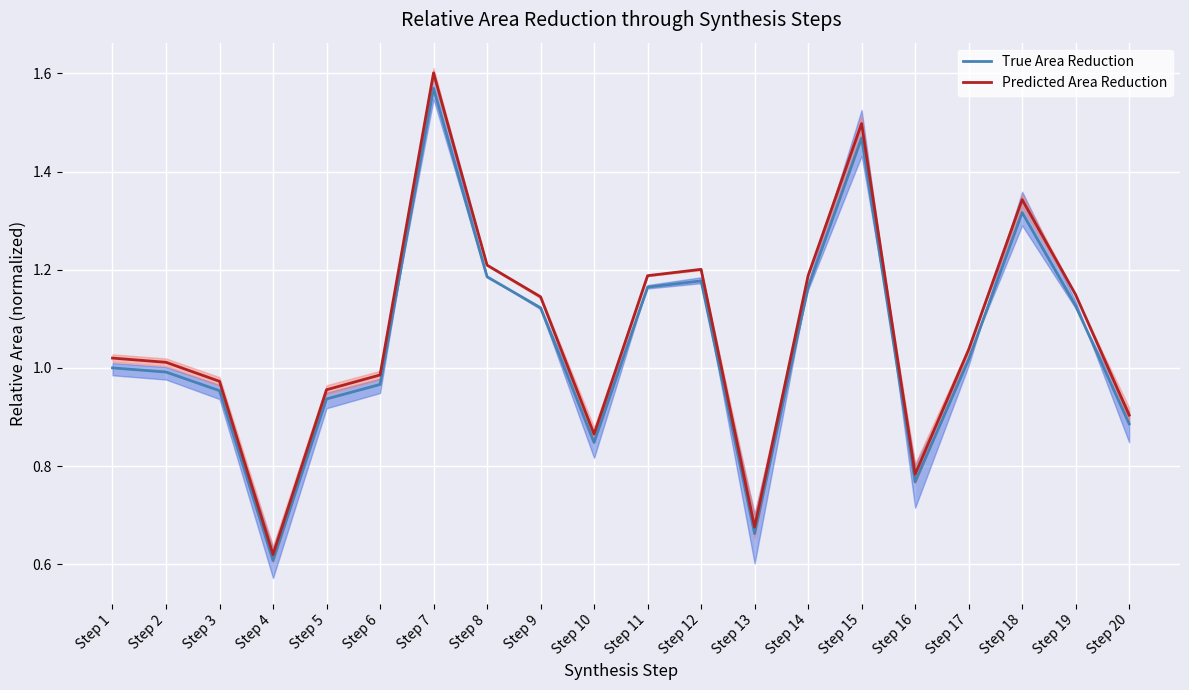

How many interior local peaks does the True Area Reduction series have?

4